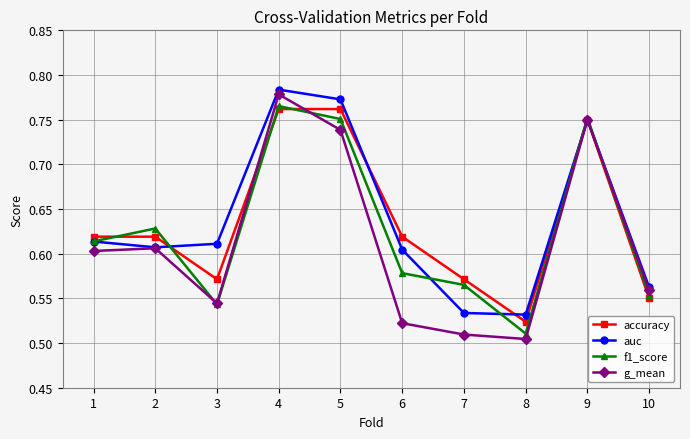

At which label is f1_score closest to 0?

8